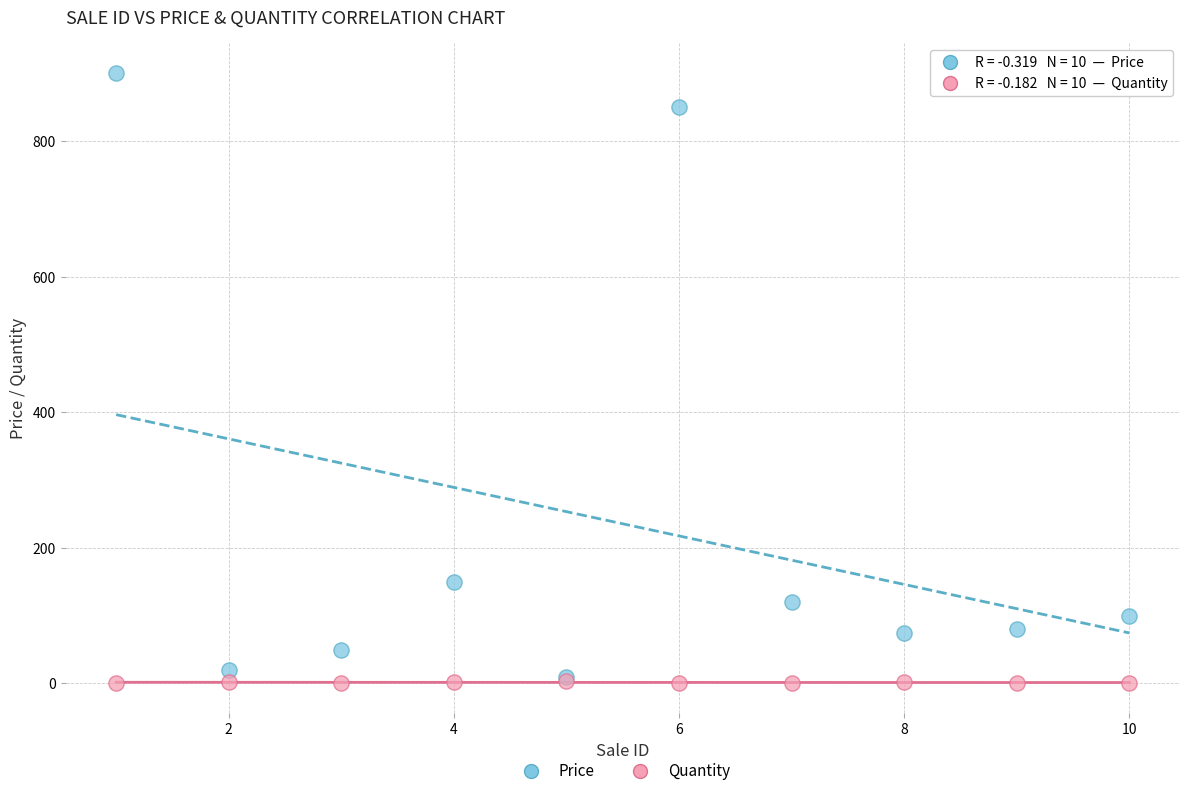

What are all the series names shown in the legend?

Price, Quantity